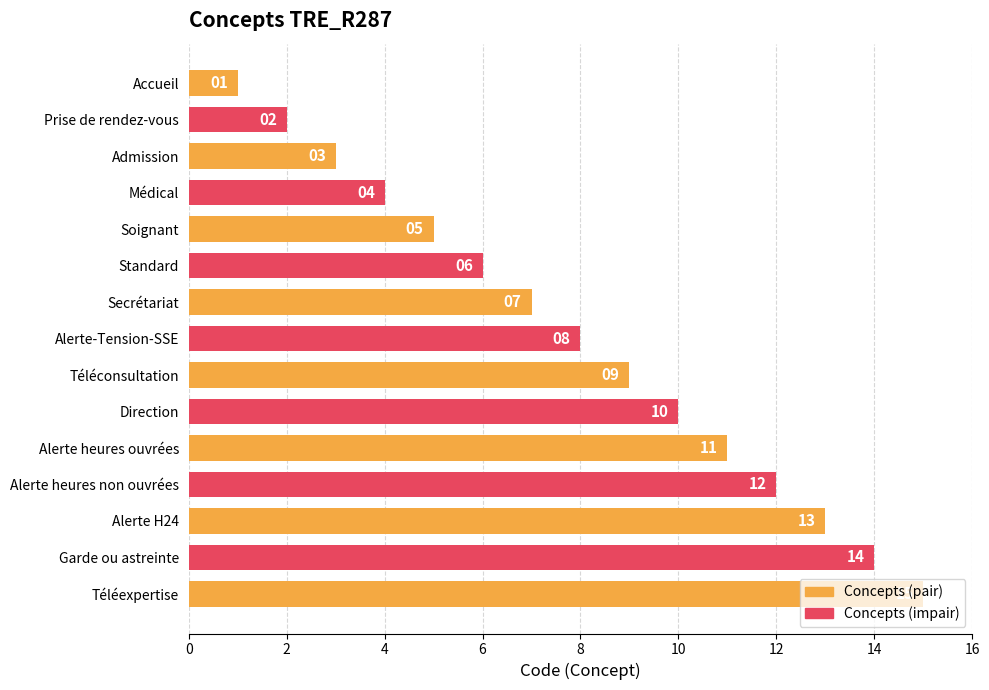

True or false: the data shows 15 at Téléexpertise.

True